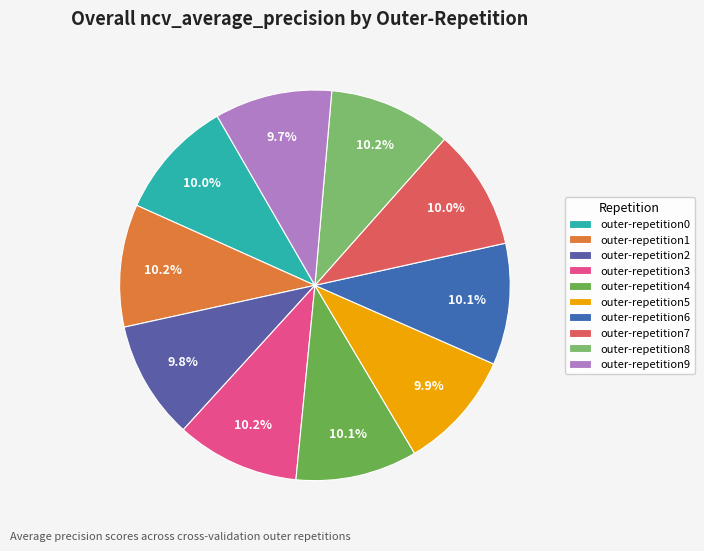

How many segments does this pie chart have?

10